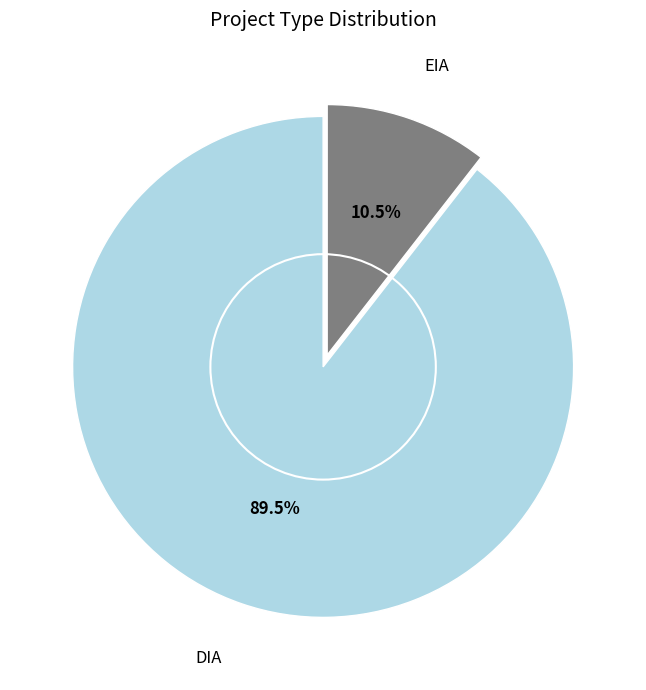

How many slices are in this pie chart?

2